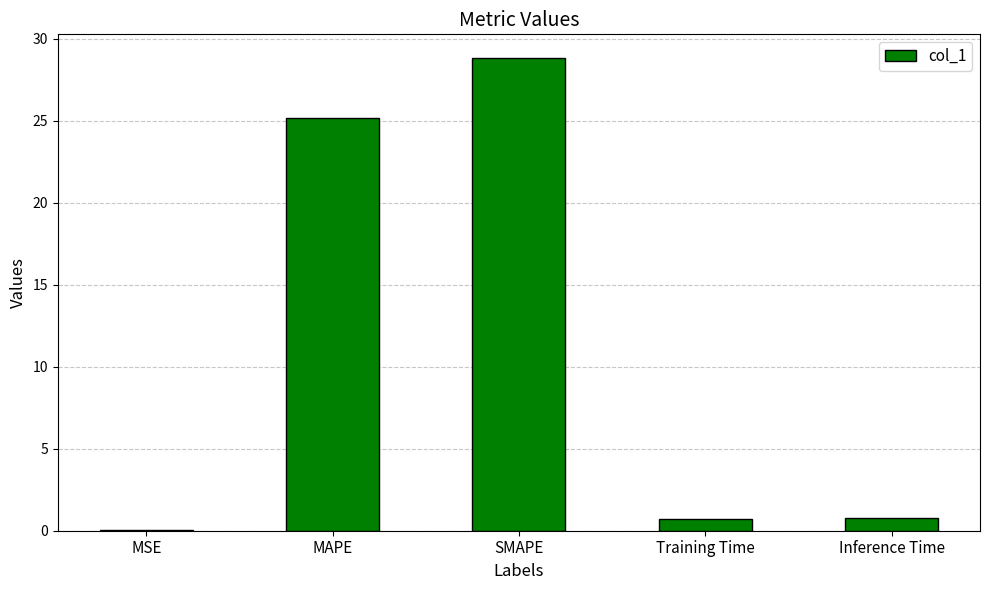

True or false: the data shows 0.8 at Inference Time.

True